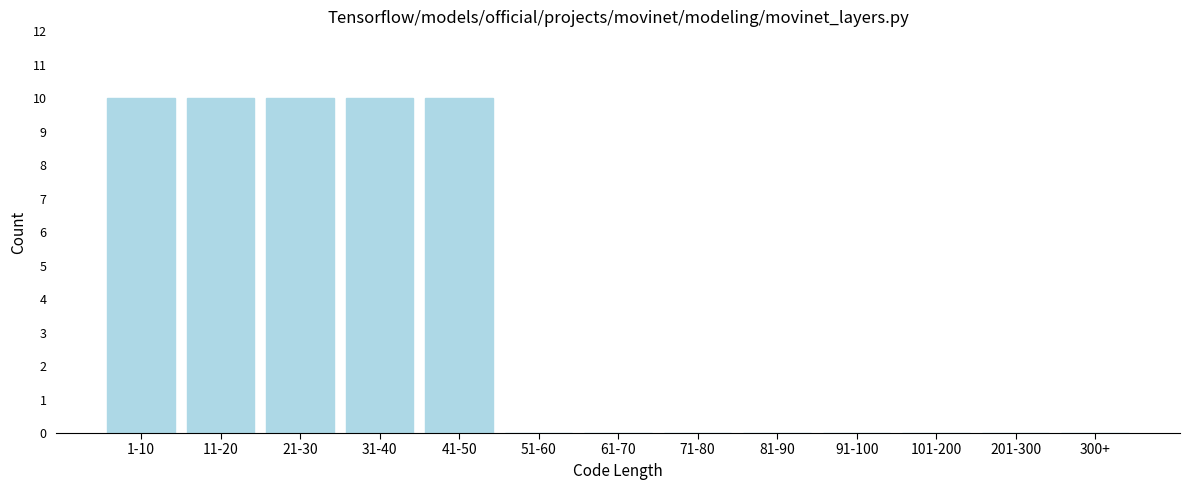

Reading left to right, what are all the values shown in this chart?

1-10=10	11-20=10	21-30=10	31-40=10	41-50=10	51-60=0	61-70=0	71-80=0	81-90=0	91-100=0	101-200=0	201-300=0	300+=0